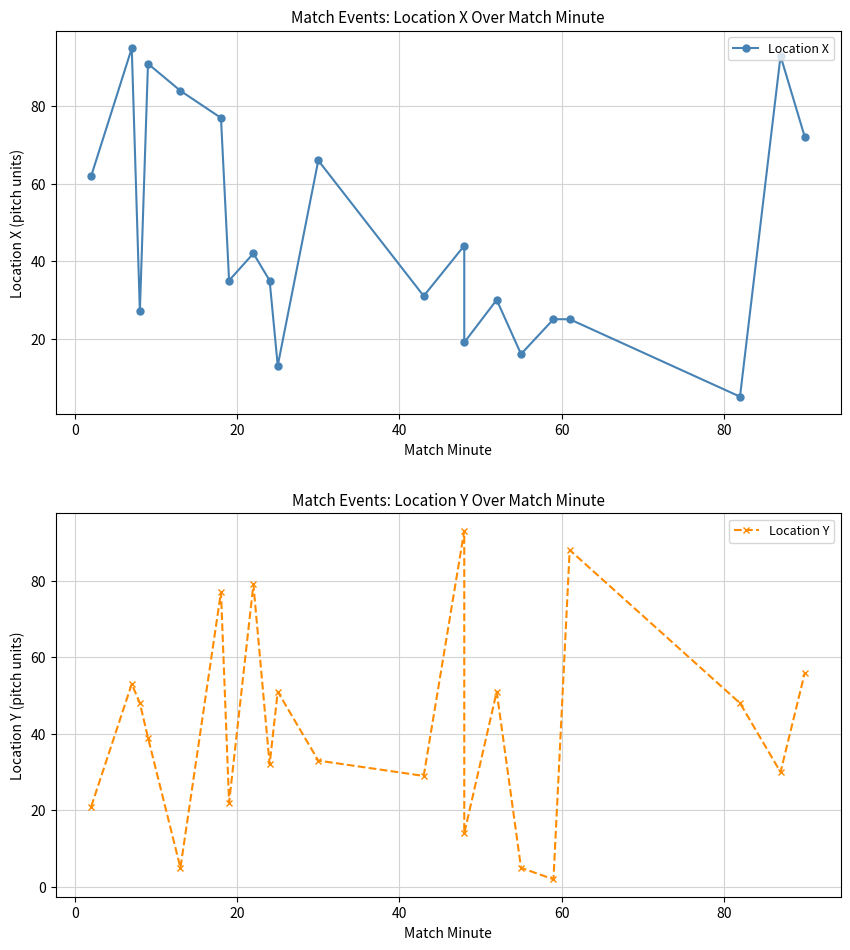

Which series has the widest spread of values?

Location Y